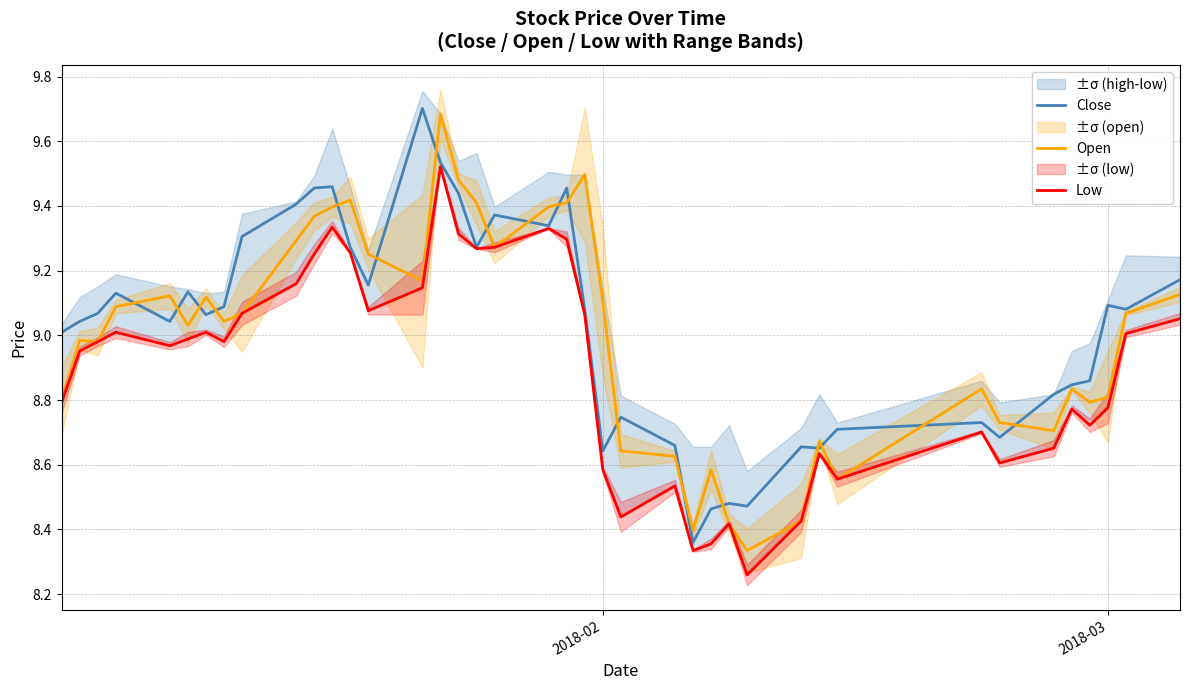

What is the difference between the maximum and minimum values in the Open series?

1.4